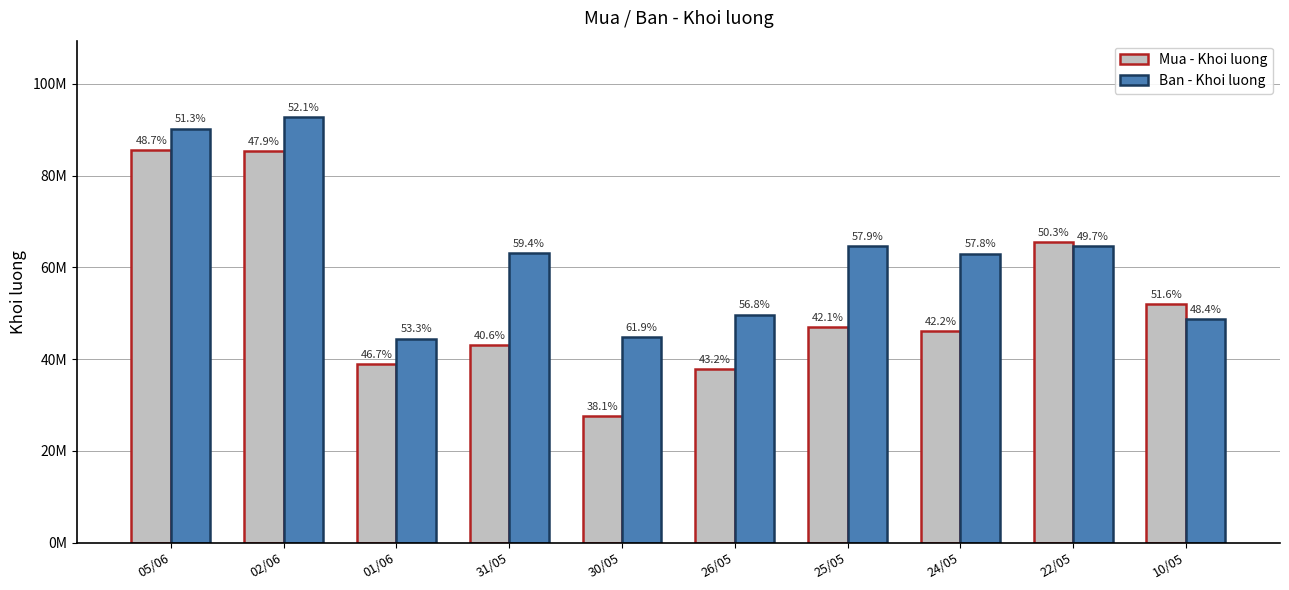

What are all the series names shown in the legend?

Mua - Khoi luong, Ban - Khoi luong